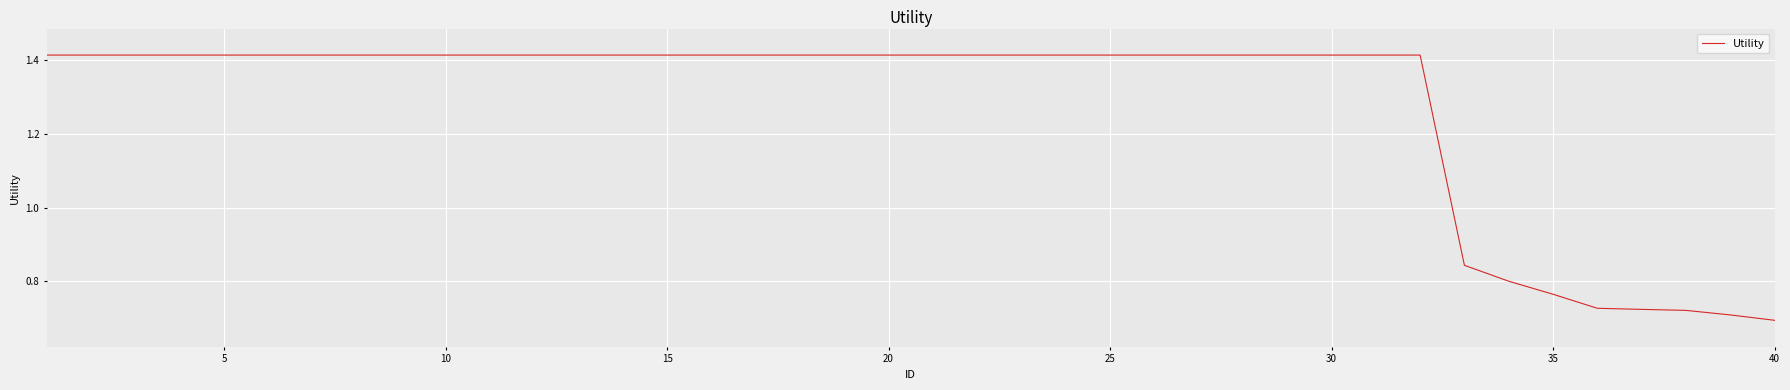

Is it true that the value at 40 is 0.3?

False